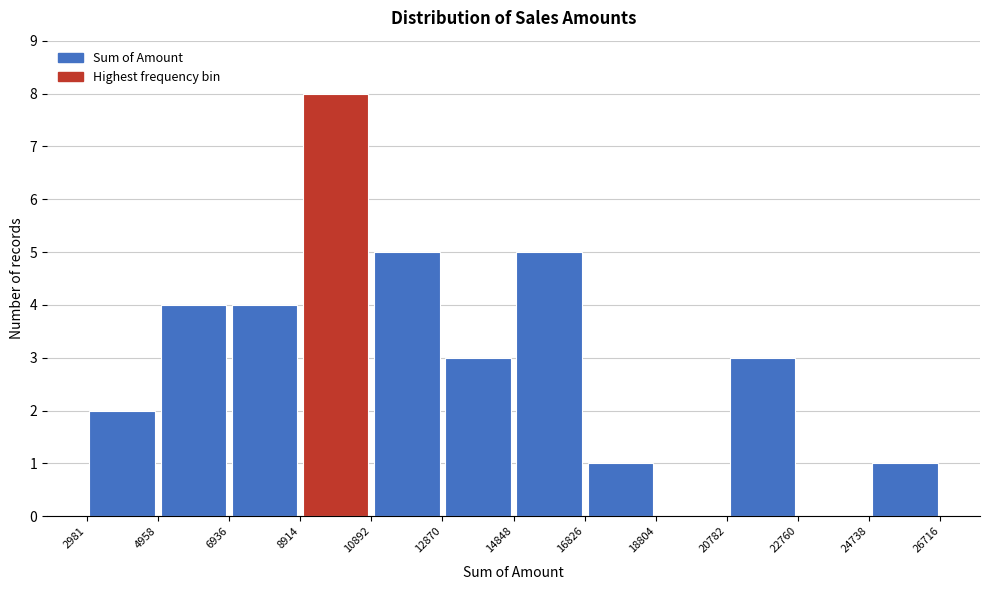

Over which range of the x-axis is the bar tallest?

8914 to 10892